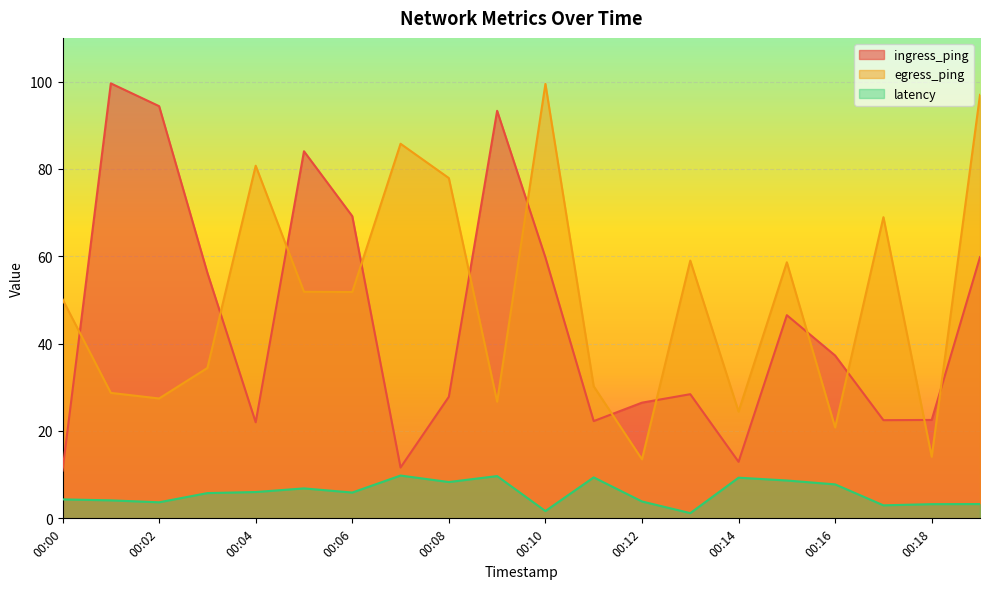

Which category has the lowest value in the egress_ping series?

00:12